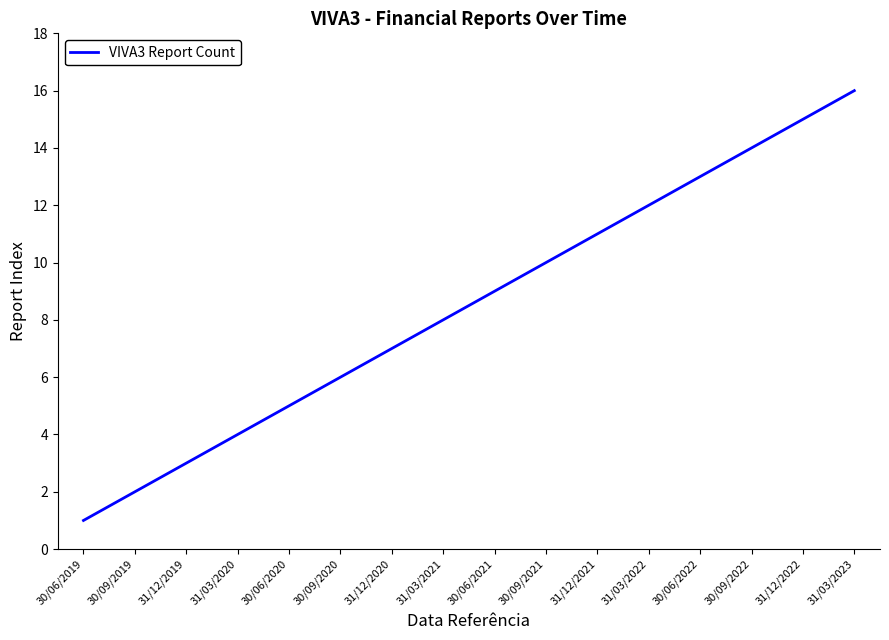

The chart shows a value of 0 at 30/06/2019. True or false?

False